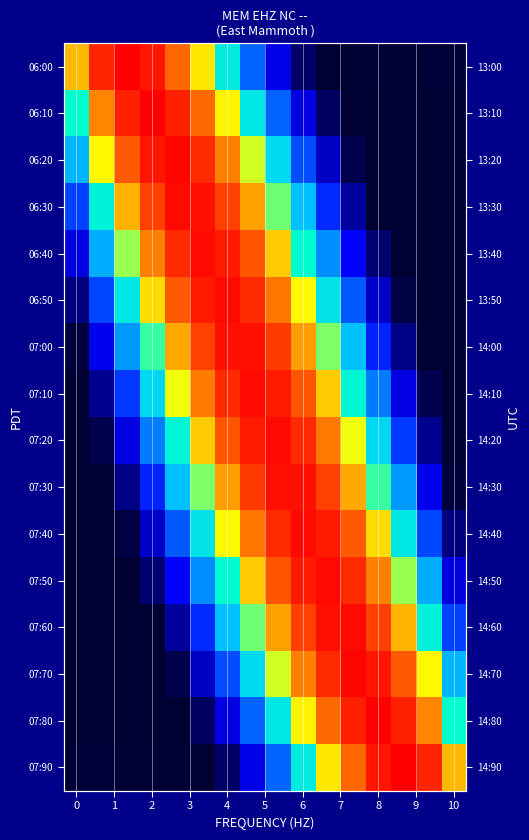

Which category has the highest value in the 06:50 series?

4